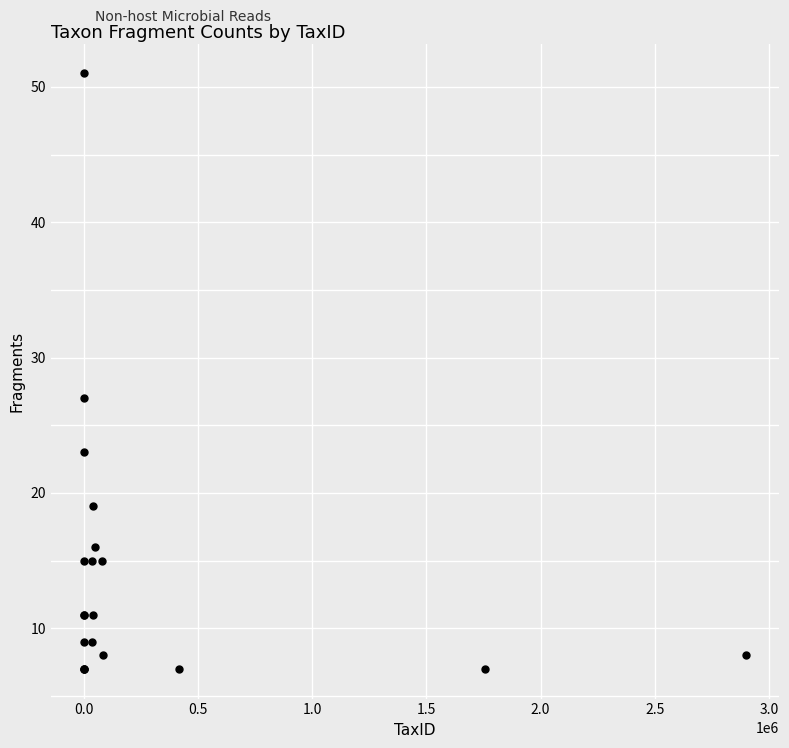

What Y value in the scatter plot is closest to 29?

27